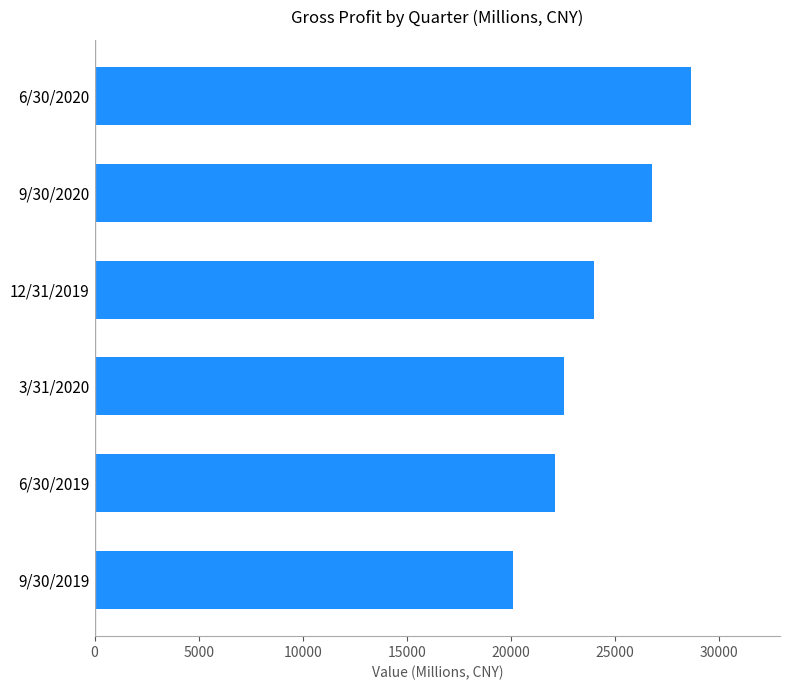

Is it true that the value at 9/30/2019 is 33002.4?

False